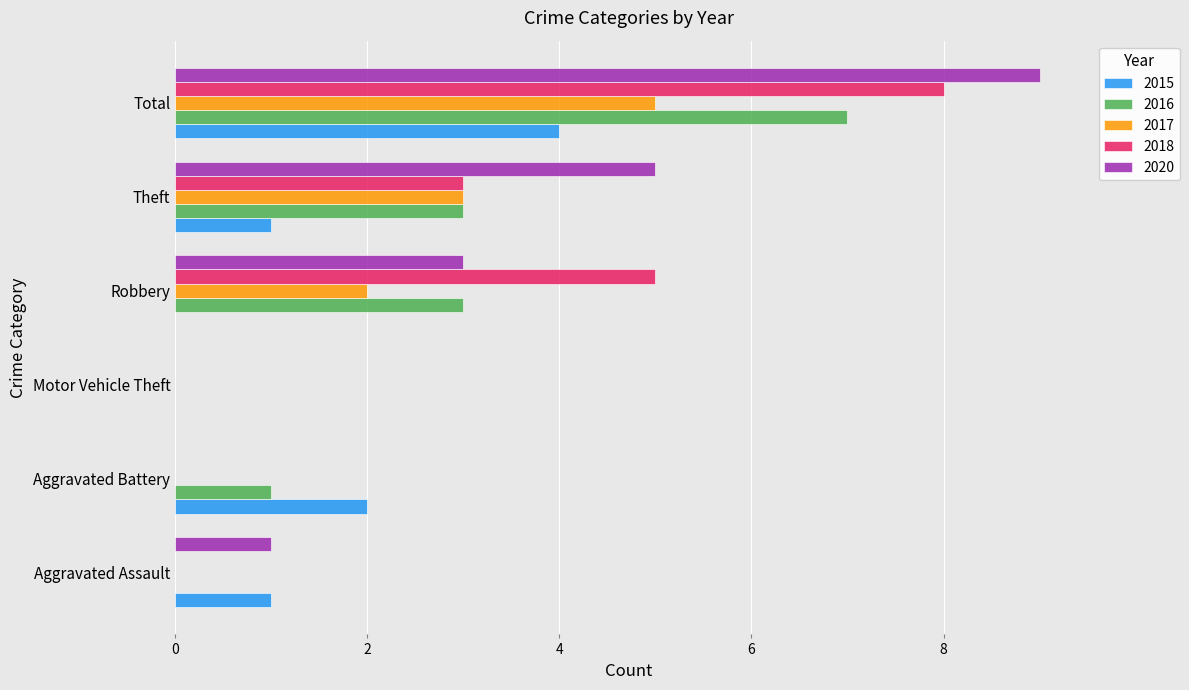

Is it true that 2017 equals 0 at Aggravated Battery?

True